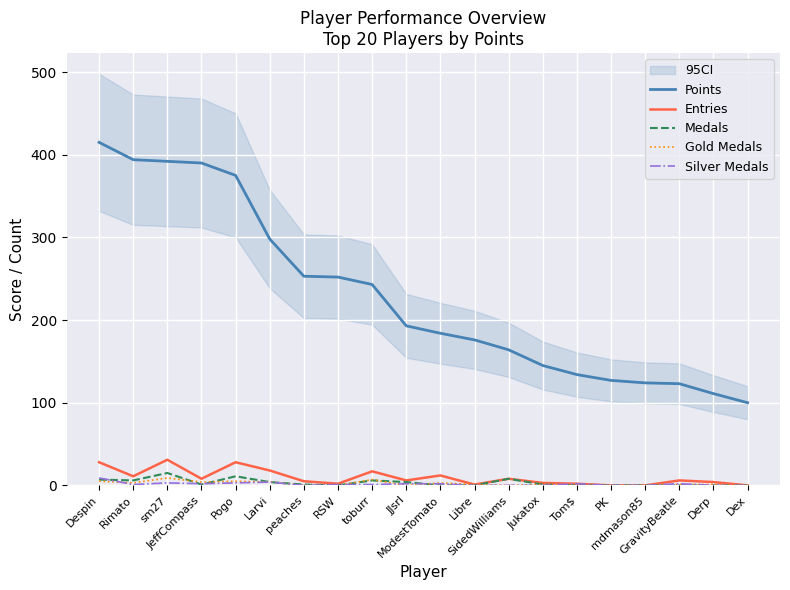

In Silver Medals, how many points are lower than both neighbors (excluding endpoints)?

3